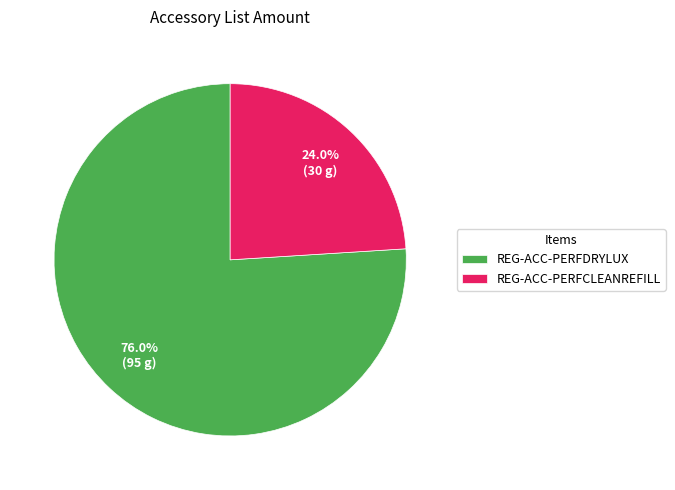

How many segments does this pie chart have?

2